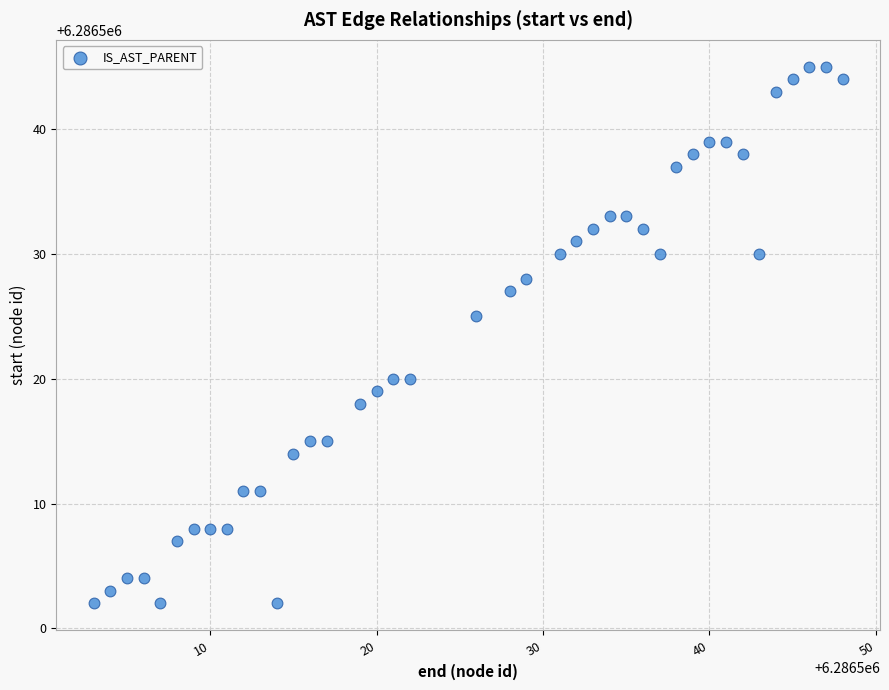

What Y value in the scatter plot is closest to 6286523?

6286525